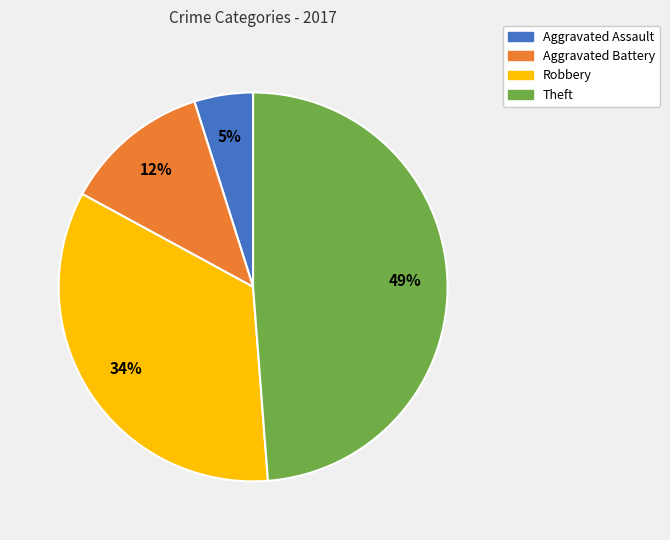

Is there a majority slice in this chart?

No